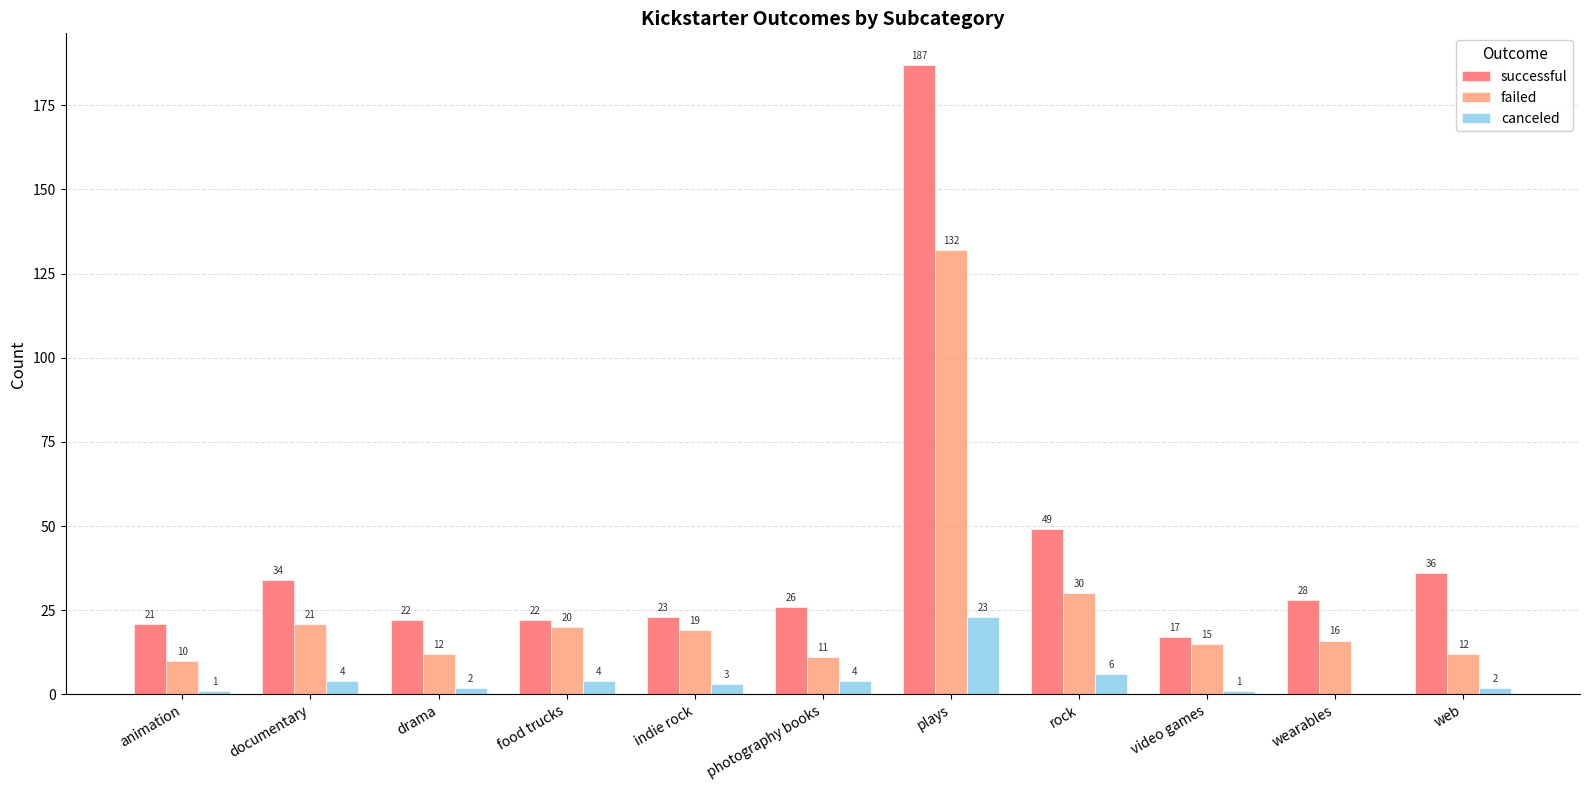

Does the chart contain stacked bars?

No